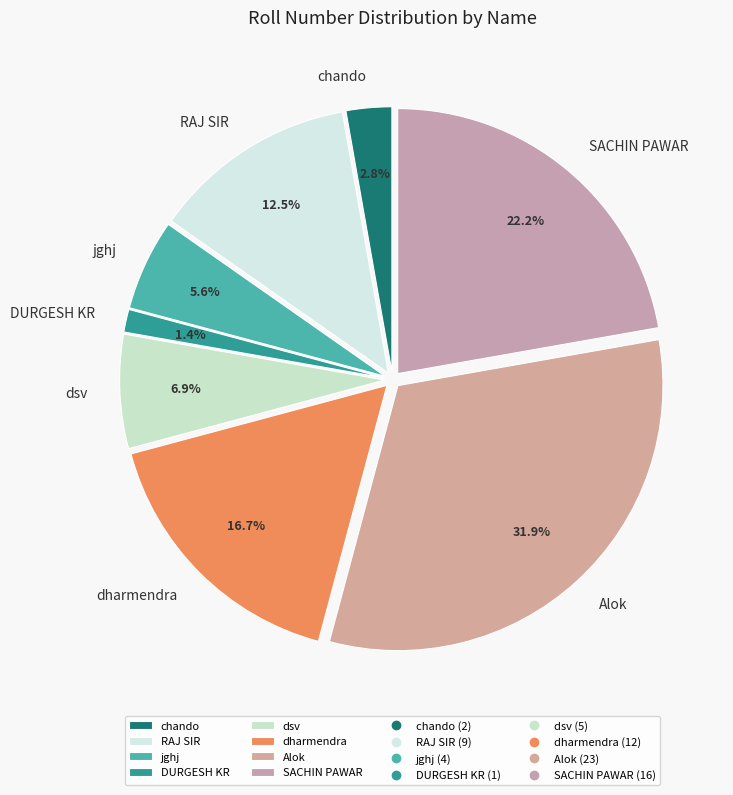

The DURGESH KR slice represents 11% of the pie. True or false?

False